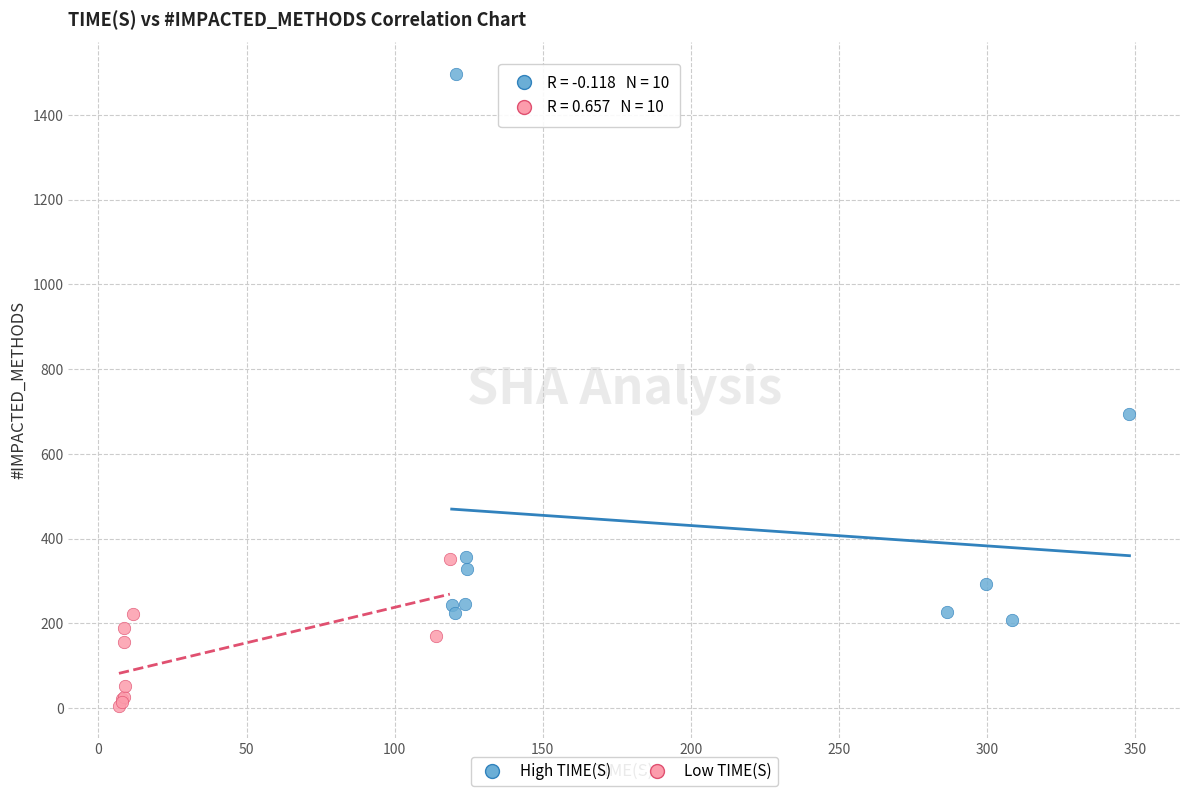

Which series has the largest Y range (max minus min)?

High TIME(S)